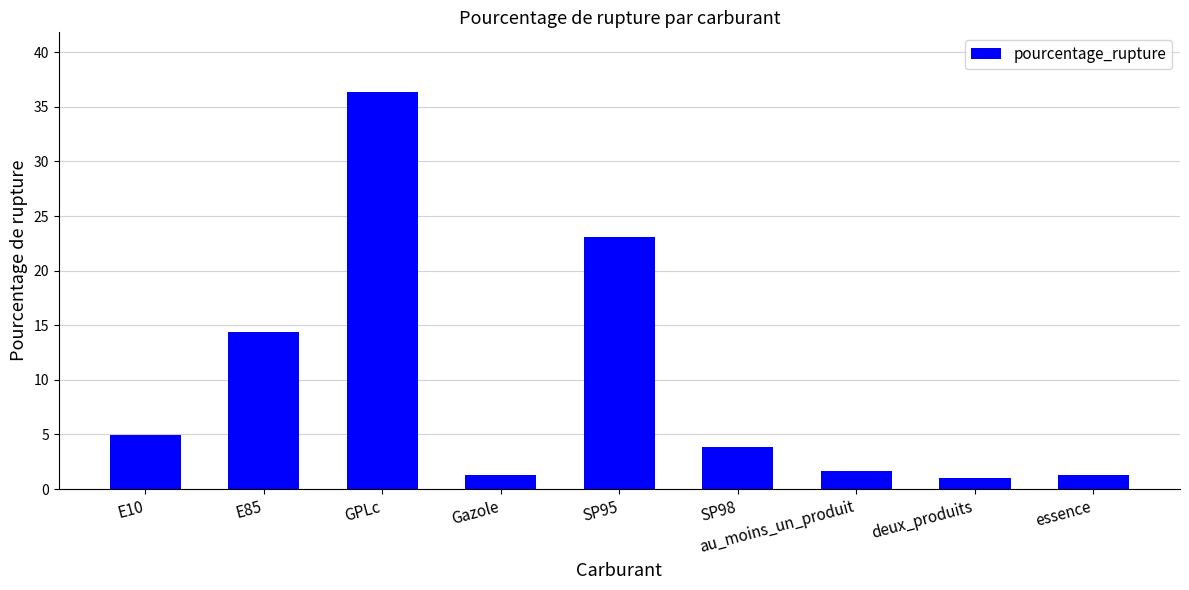

What position from the left is E85?

2